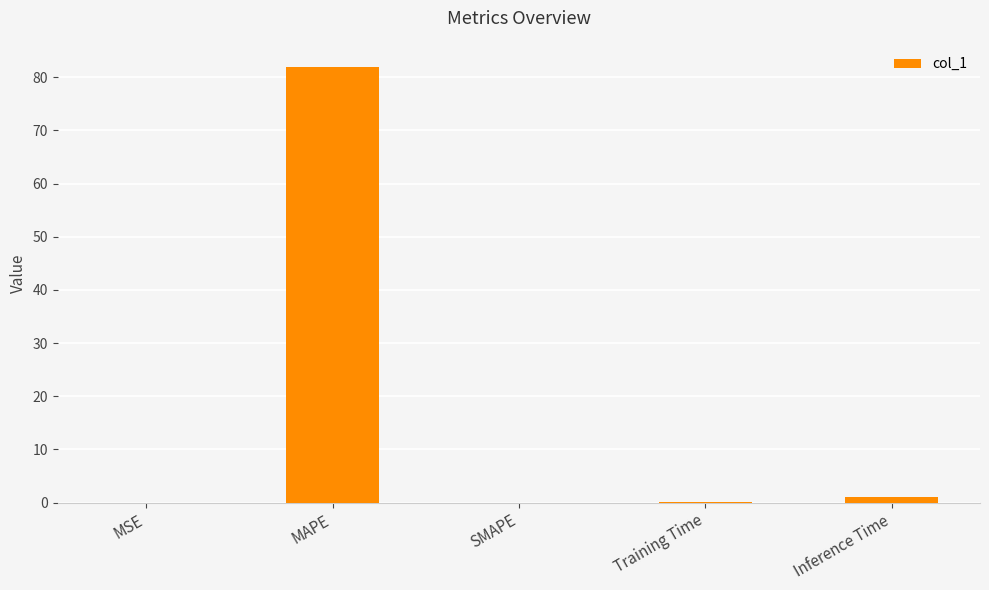

Is it true that the value at MAPE is 25.8?

False